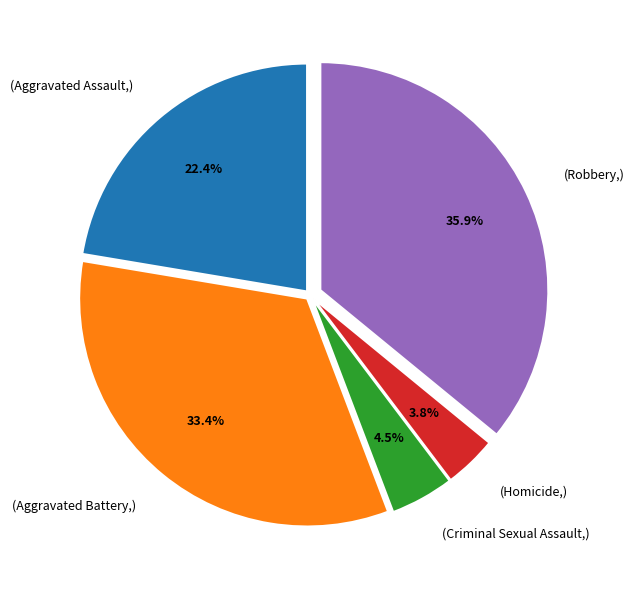

Count the number of slices in the pie.

5